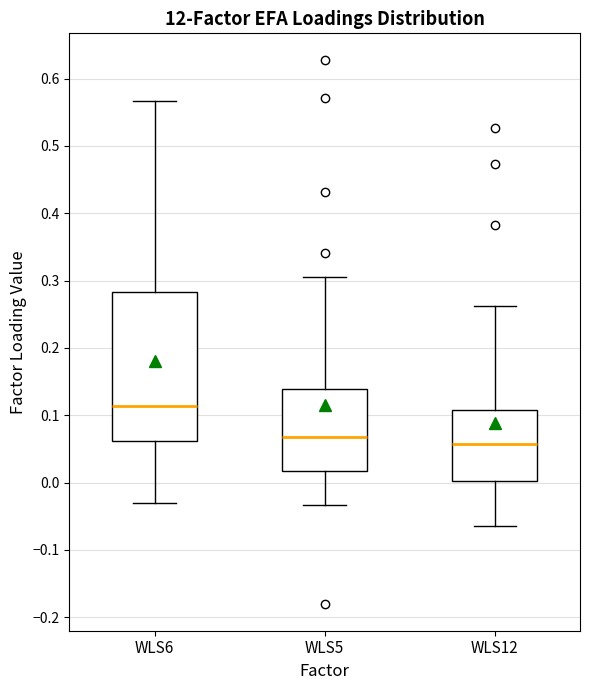

Which box is the tallest, from its lower edge to its upper edge?

WLS6